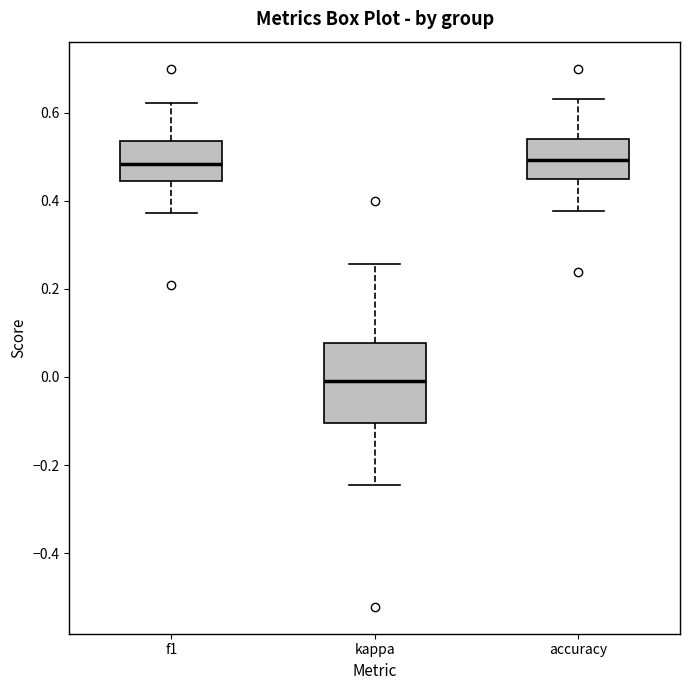

Reading left to right, read every box against the y-axis: the position of its median line, the range the box covers, and the ends of its whiskers. The values are not printed on the chart, so give them approximately, as read against the axis.

f1: median 0.48, box 0.44 to 0.54, whiskers 0.38 to 0.62
kappa: median 0.00, box -0.10 to 0.08, whiskers -0.24 to 0.26
accuracy: median 0.50, box 0.44 to 0.54, whiskers 0.38 to 0.64